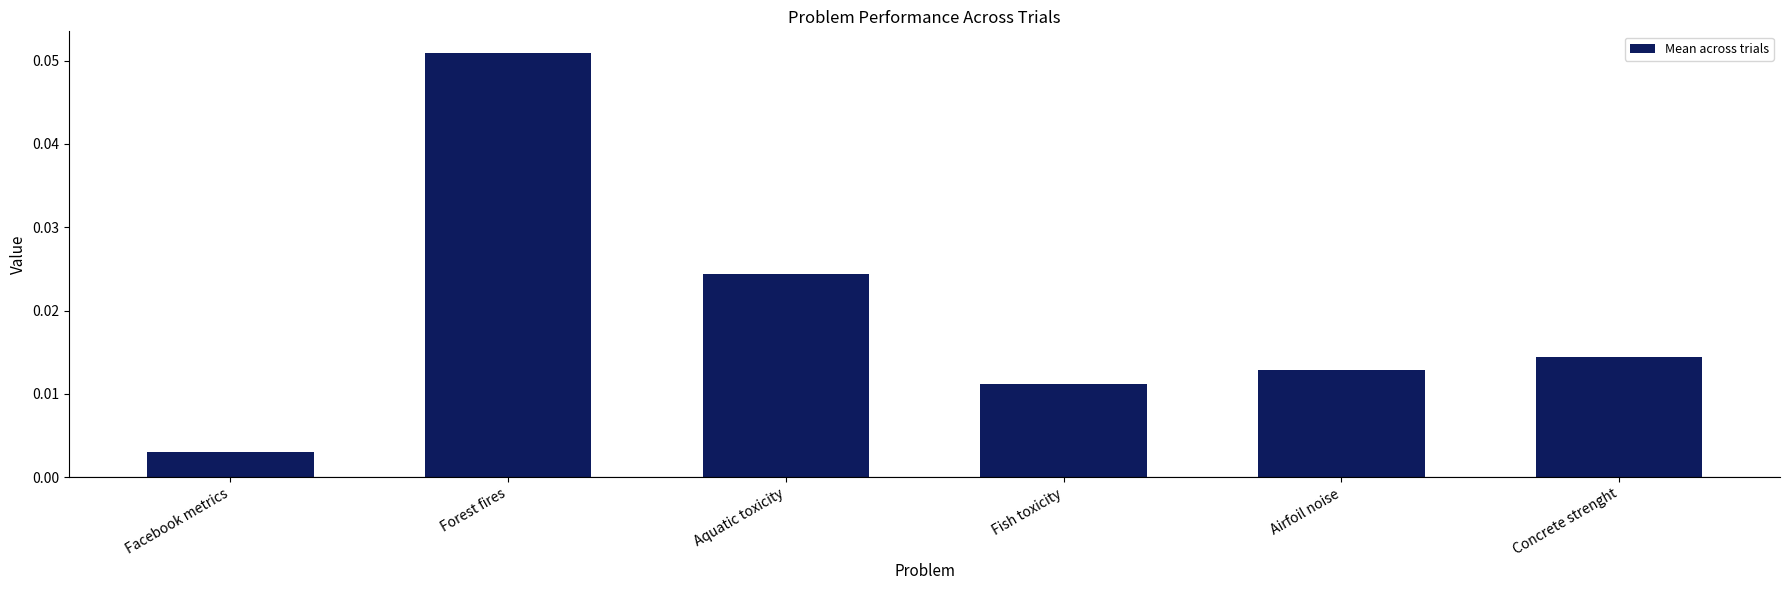

Does the chart contain any negative values?

No